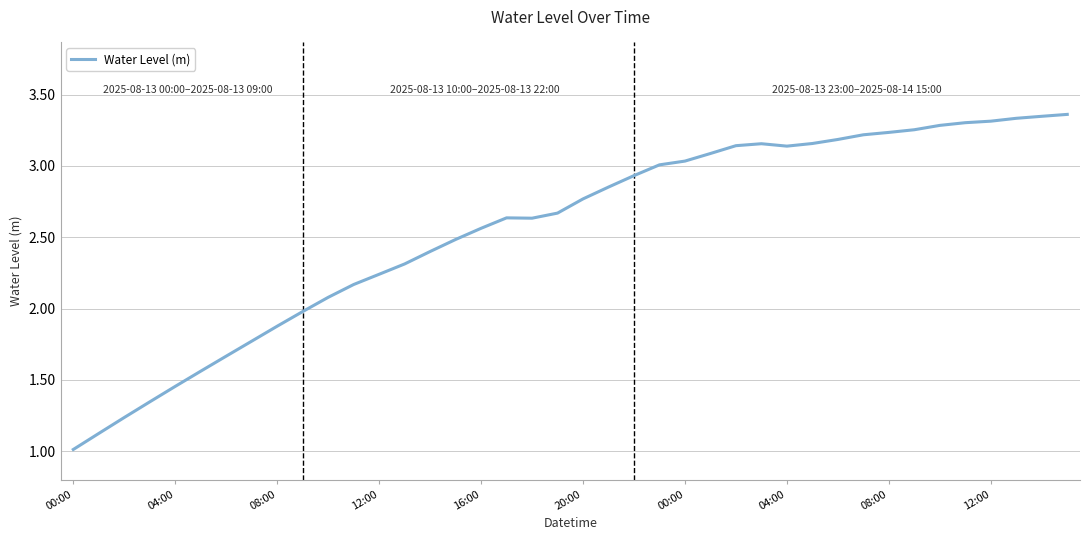

What is the minimum value shown in the chart?

1.0